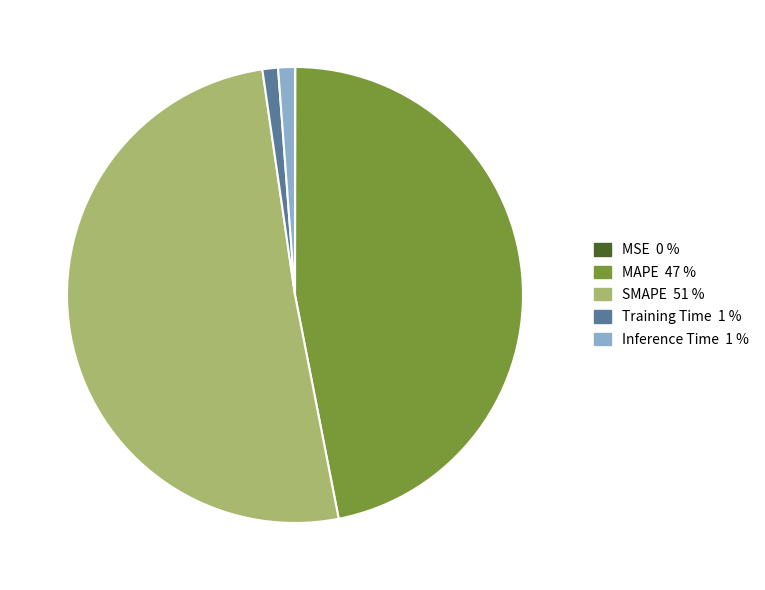

Which category has the biggest portion of the pie?

SMAPE